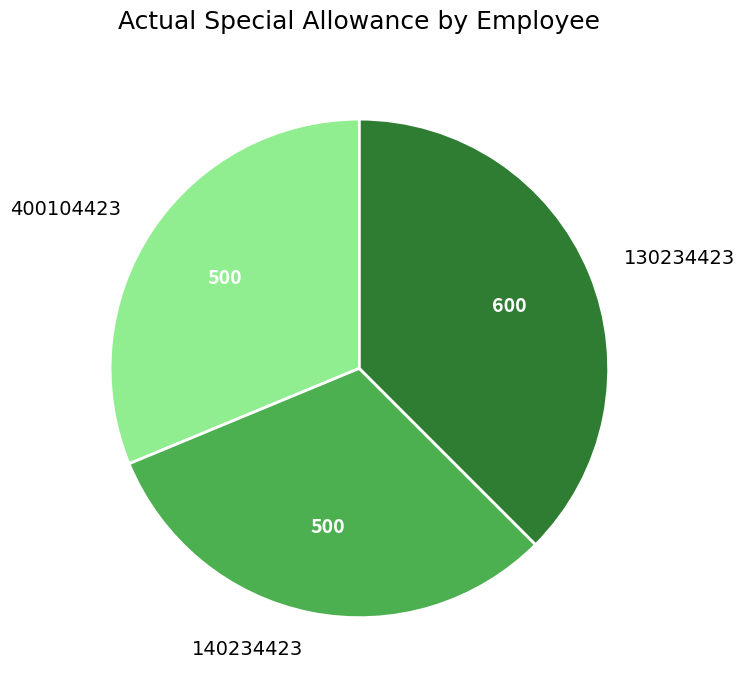

Between 400104423 and 130234423, which is larger?

130234423